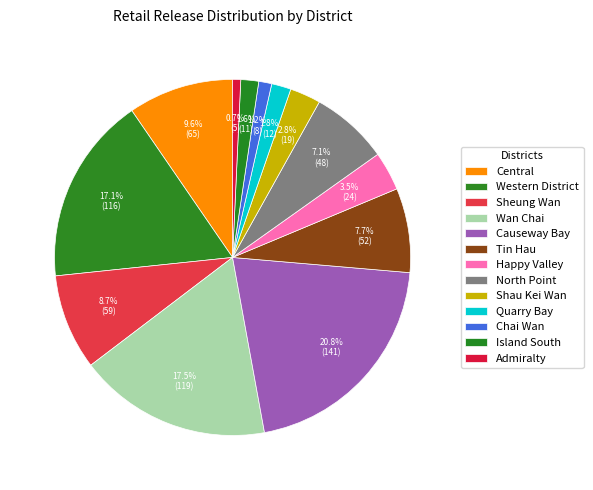

What percentage is the Tin Hau slice, to the nearest percent?

8%